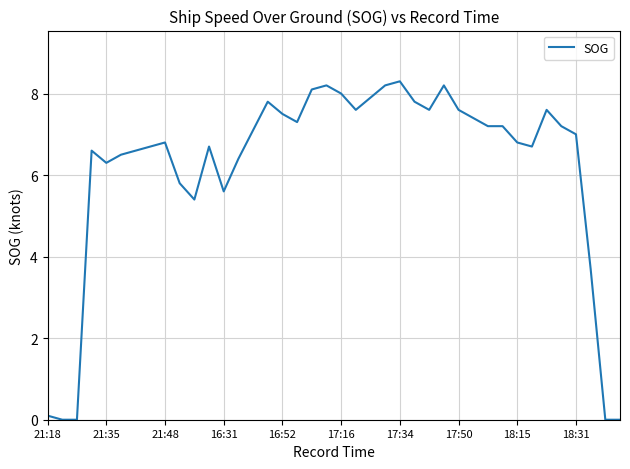

What is the difference between the maximum and minimum values?

8.3